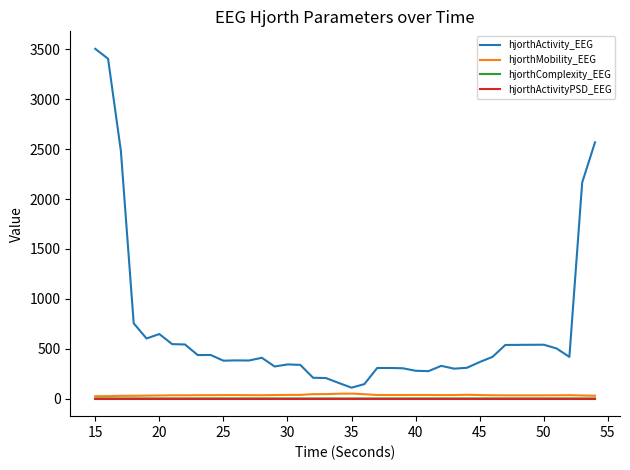

Does the chart have visible grid lines?

No